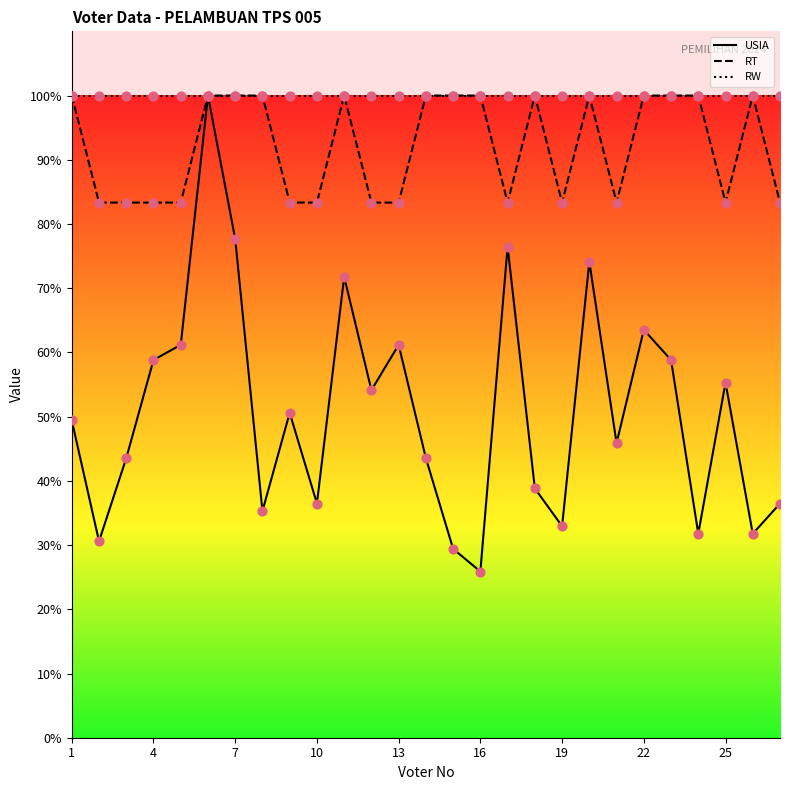

Which series contains the lowest Y value?

USIA